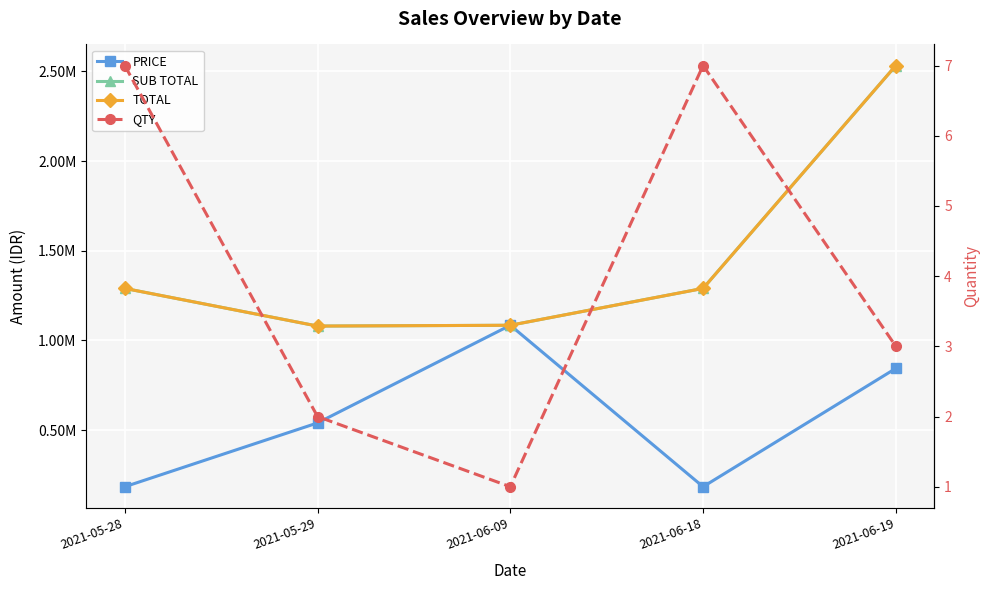

What is the difference between the second highest and minimum values in the QTY series?

6.0